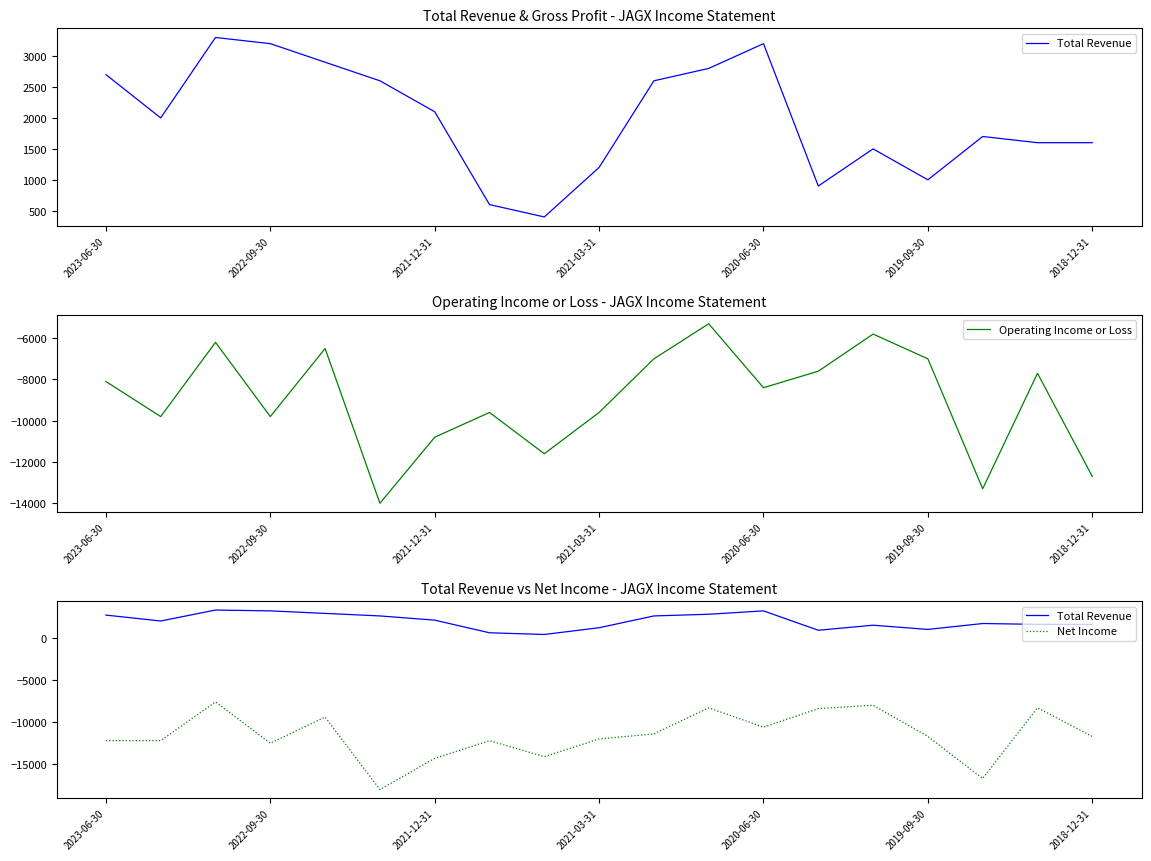

Which series changed the most between 13 and 14?

Operating Income or Loss